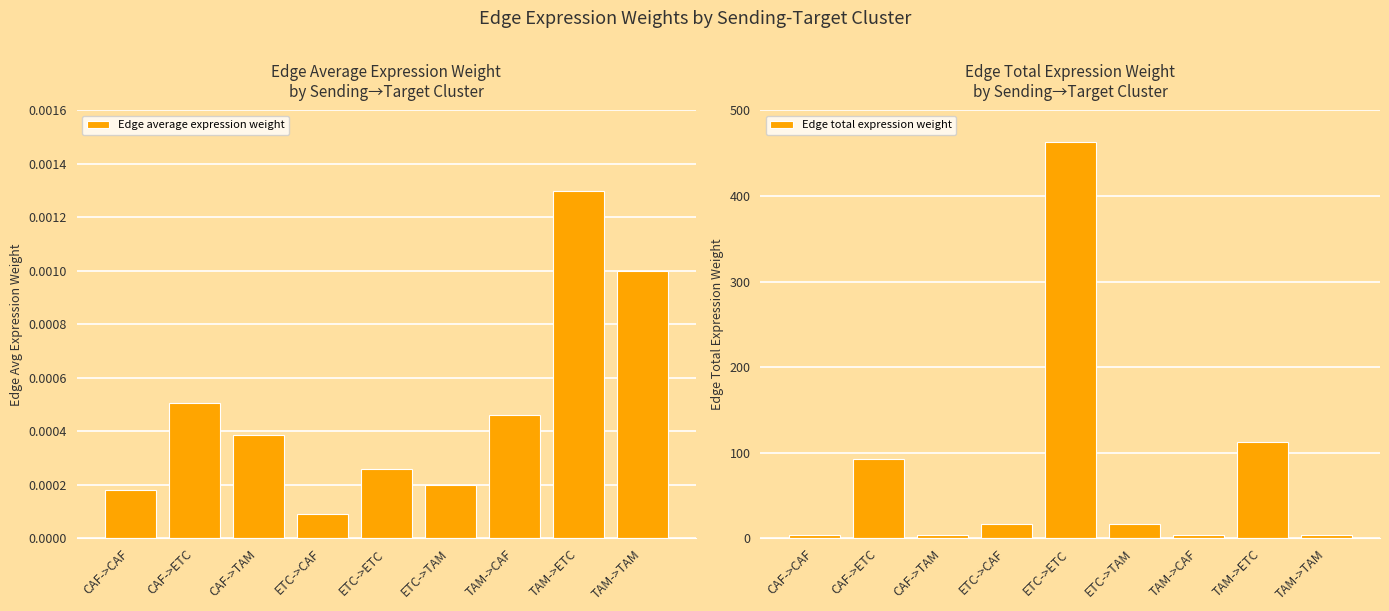

Which label corresponds to the smallest value in the chart?

ETC->CAF